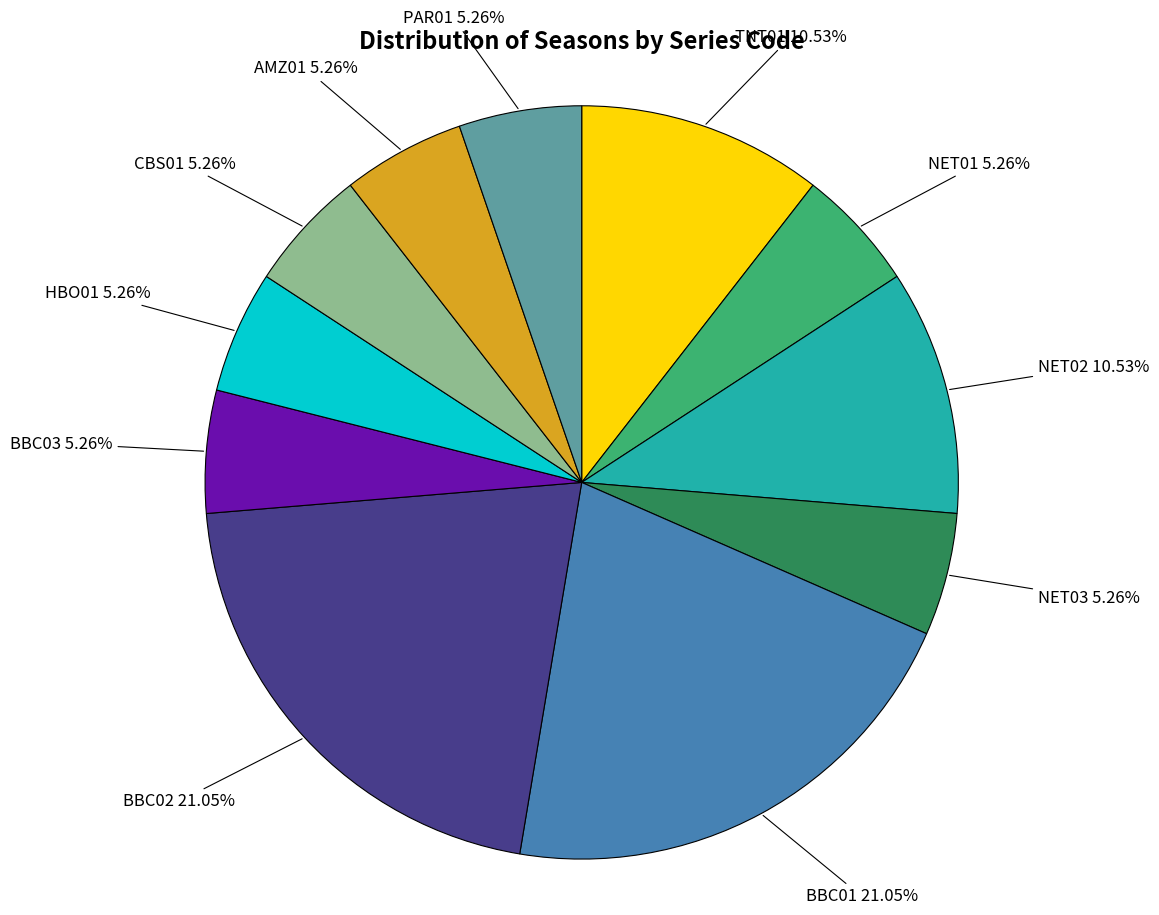

Between NET03 and BBC02, which is larger?

BBC02